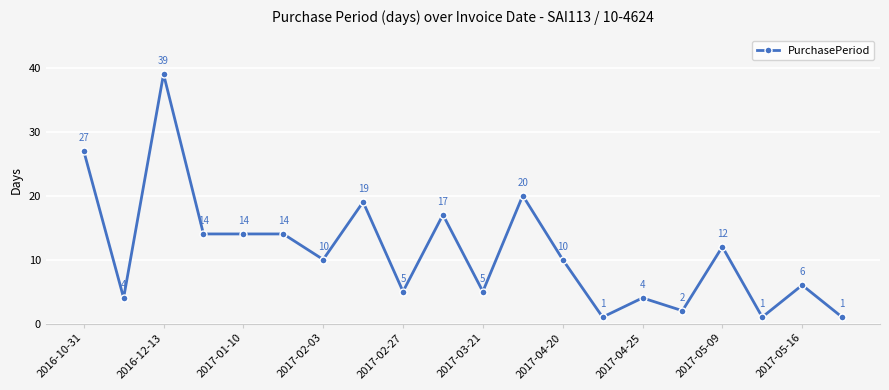

Reading left to right, list all the values displayed in this chart.

27	4	39	14	14	14	10	19	5	17	5	20	10	1	4	2	12	1	6	1